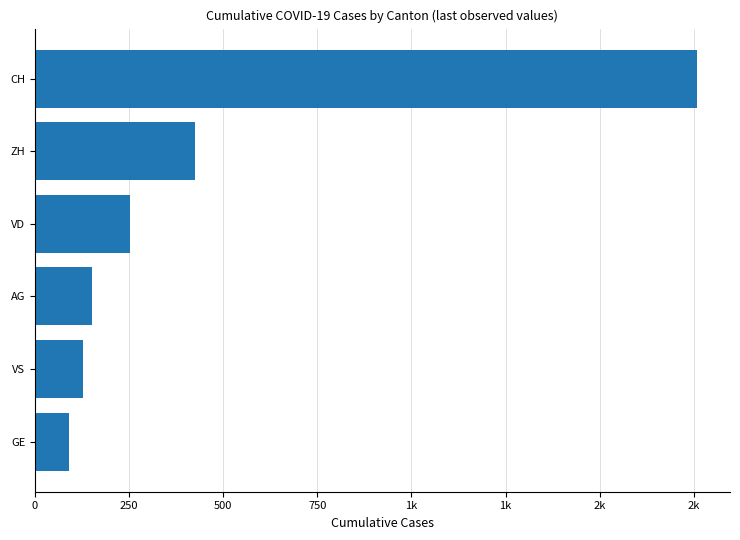

Are the bars horizontal?

Yes